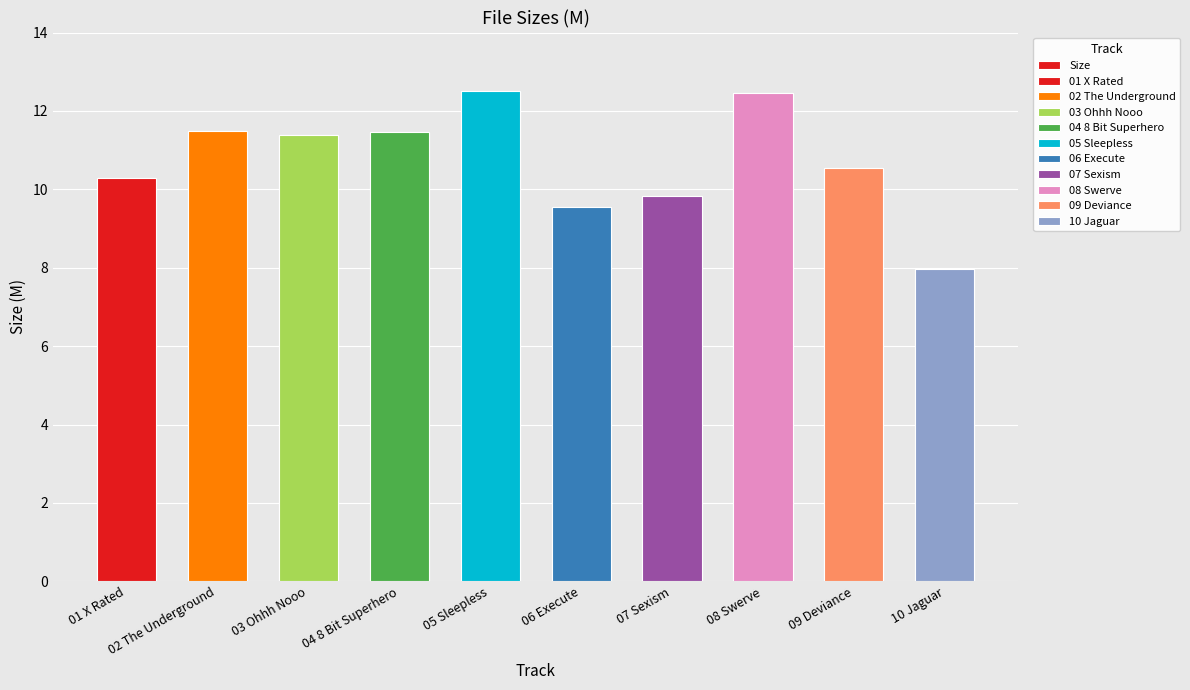

Is it true that the value at 02 The Underground is 19.4?

False